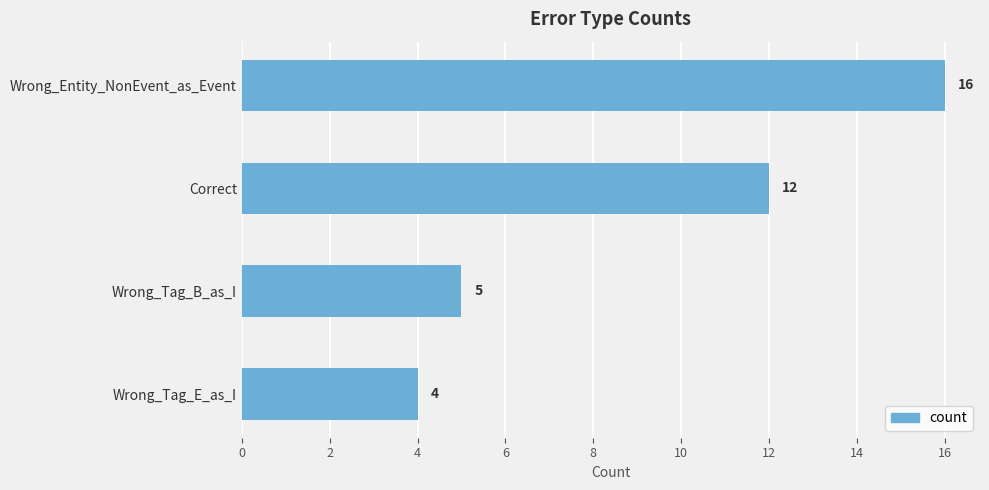

What is the value of the 2nd bar from the top?

12